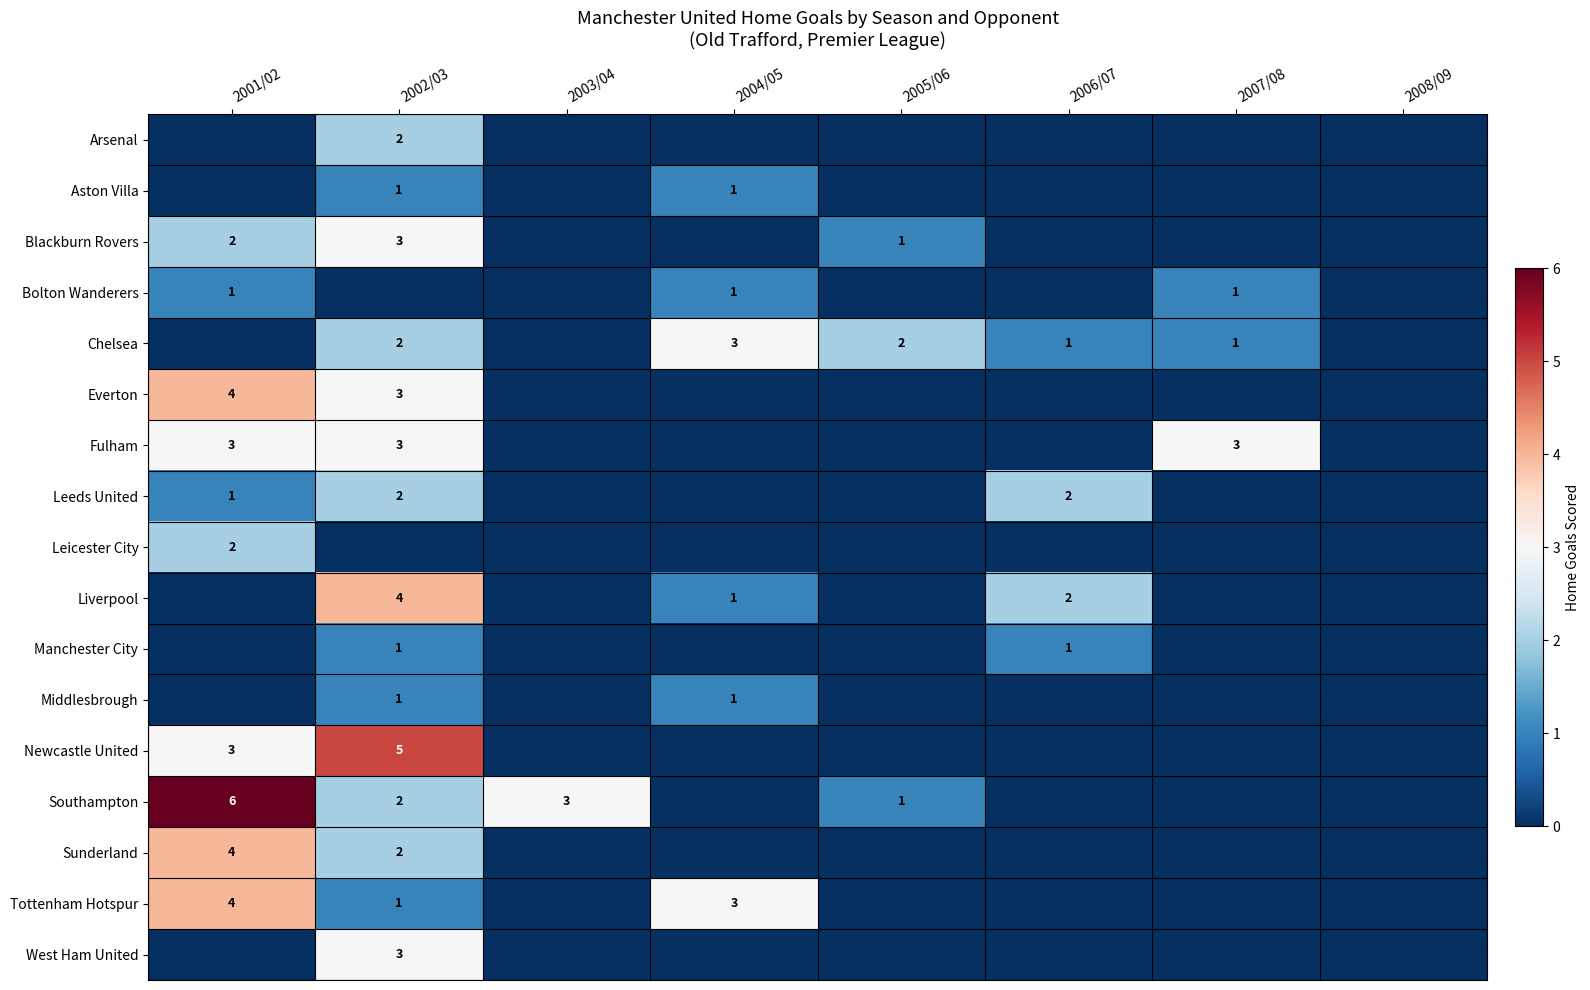

The value of Everton at 2002/03 is 3. True or false?

True